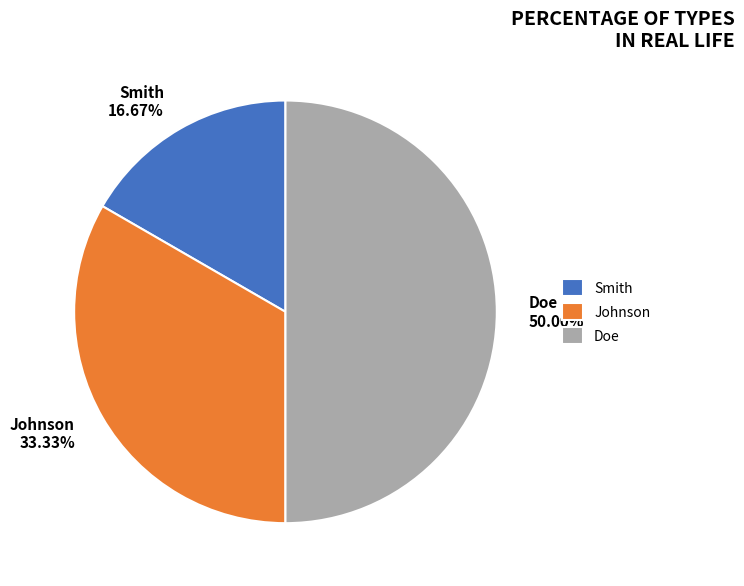

Between Johnson and Smith, which is larger?

Johnson